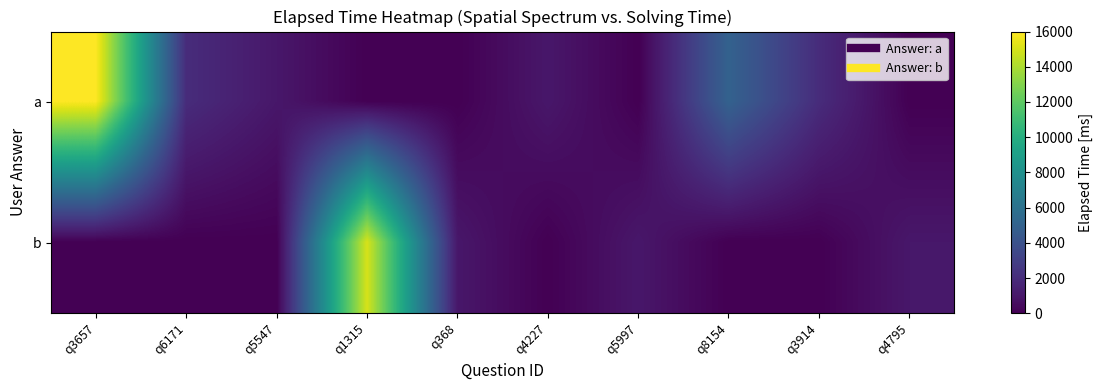

Which series has the largest total across all categories?

a